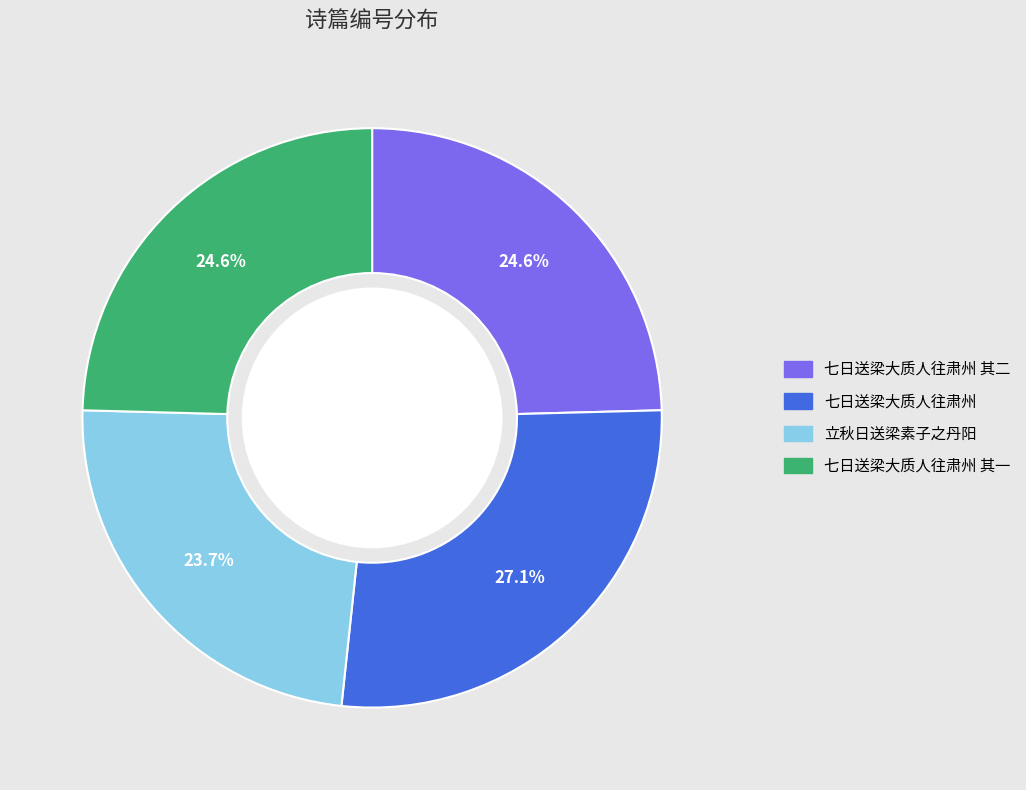

What percentage is the 七日送梁大质人往肃州 其一 slice, to the nearest percent?

25%